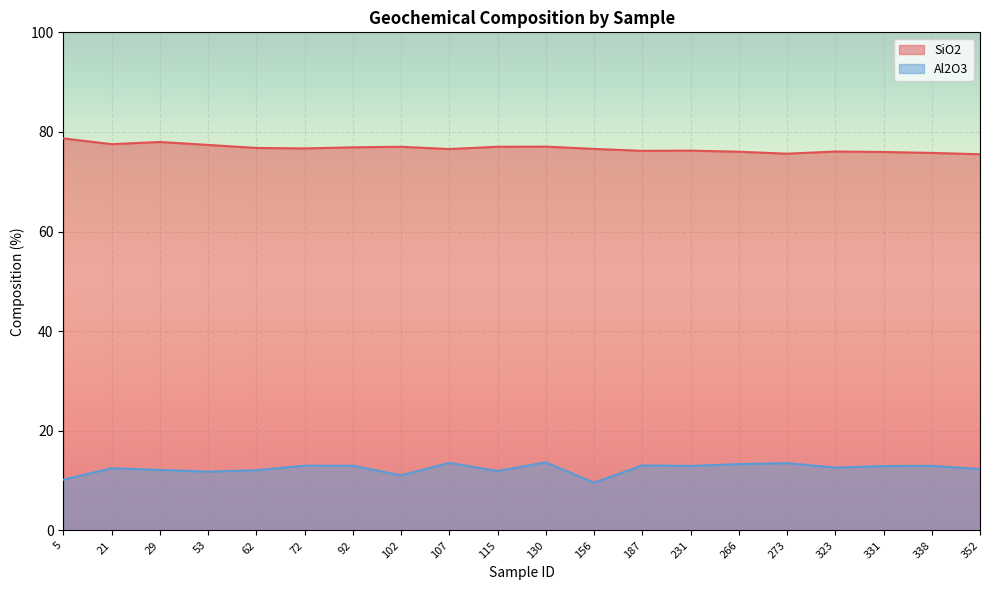

How many distinct data groups are displayed?

2